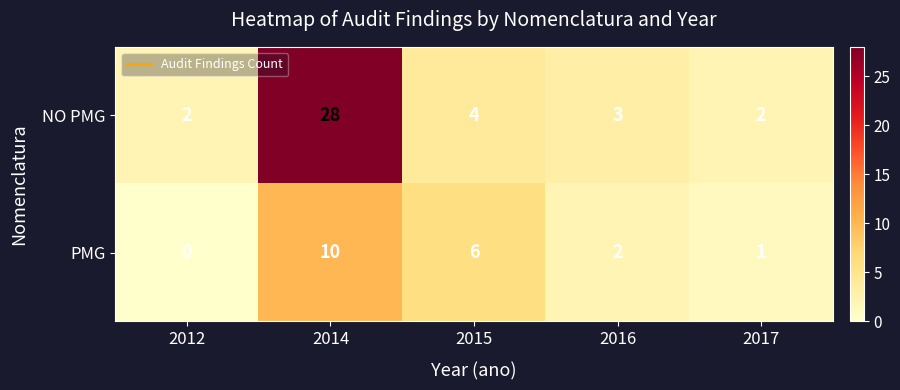

What is the difference between the maximum and minimum values in the NO PMG series?

26